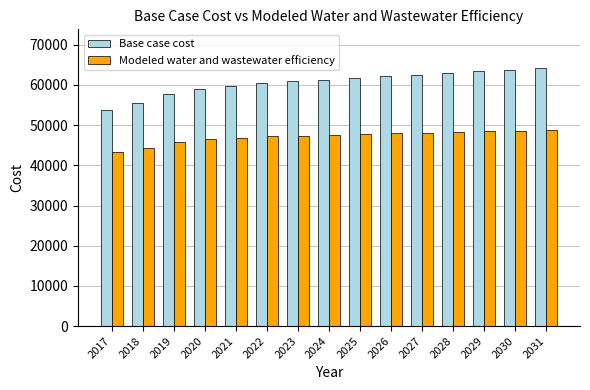

At which category does the chart reach its minimum across all series?

2017